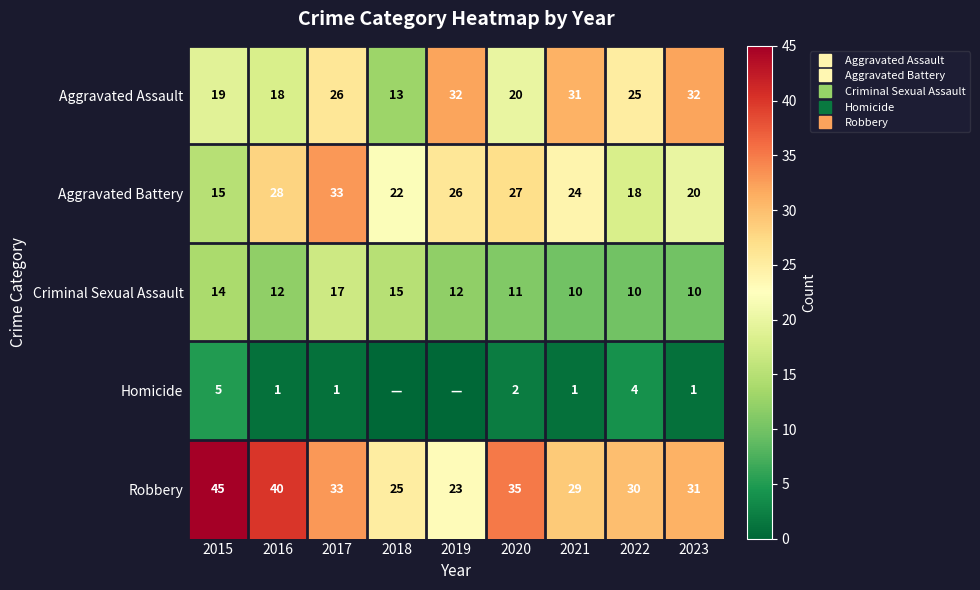

Which series has the largest total across all categories?

Robbery